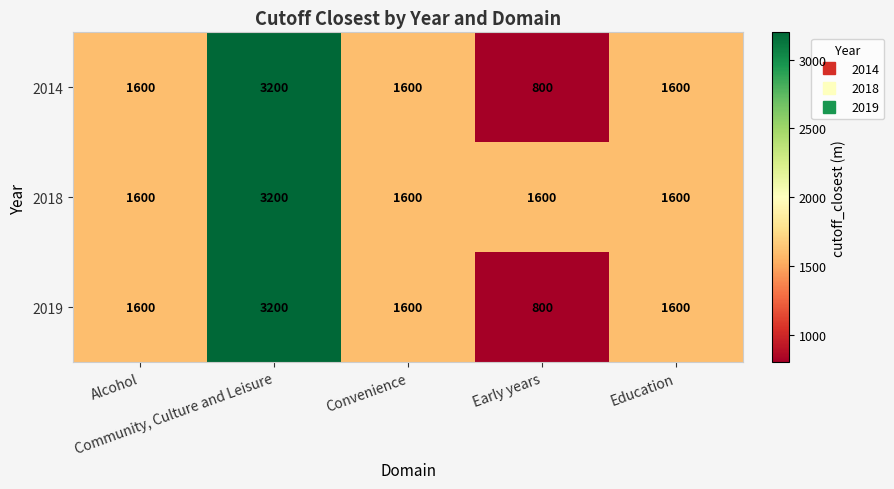

Which series has the largest total across all categories?

2018